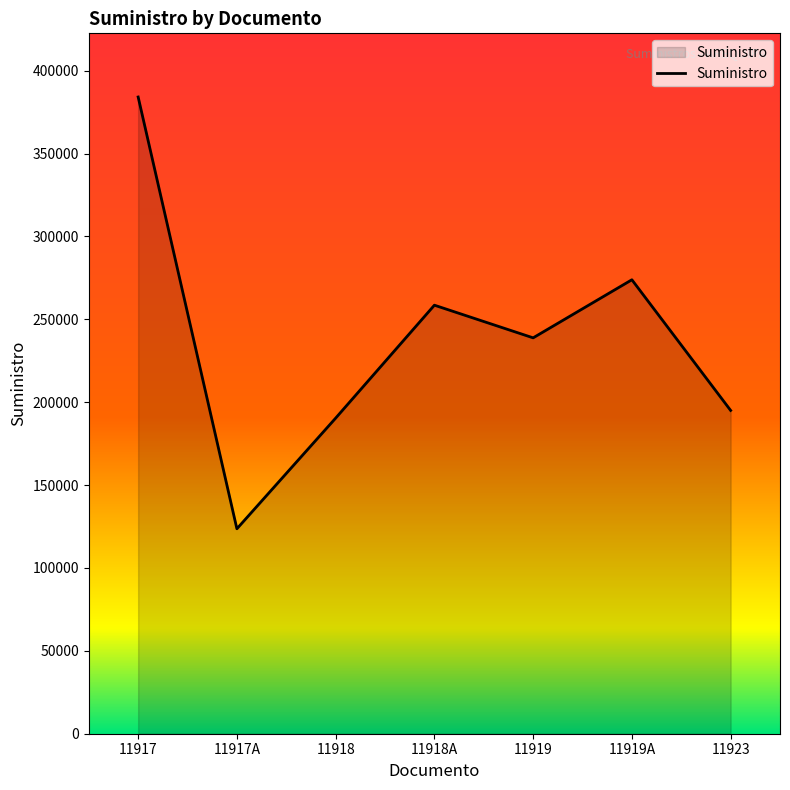

True or false: the data shows 156885 at 11919A.

False